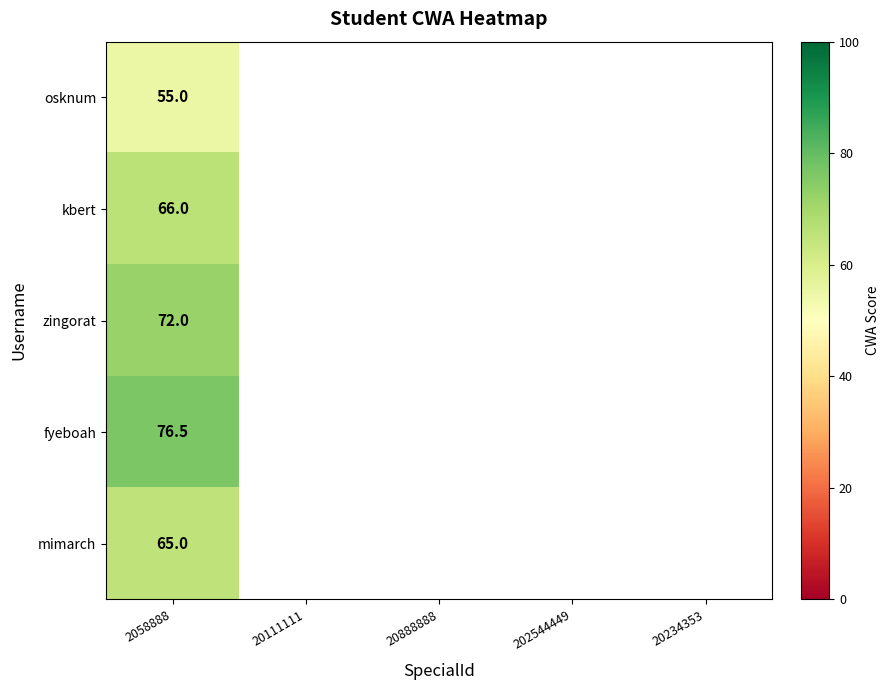

What is the total value across all series at 2058888?

334.5